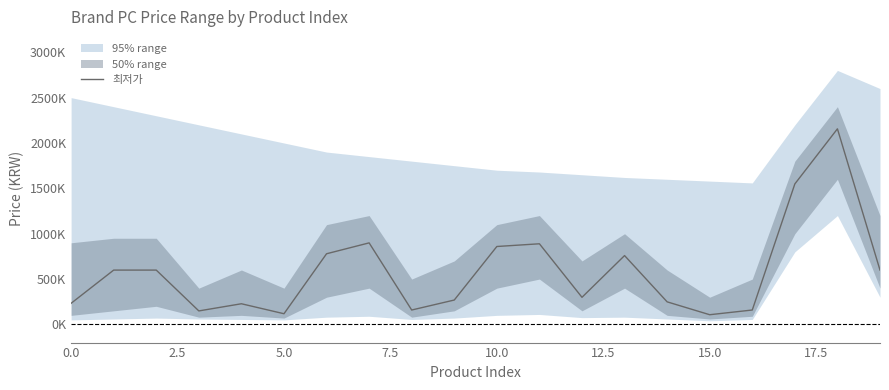

What is the value of the 9th point from the left?

159000